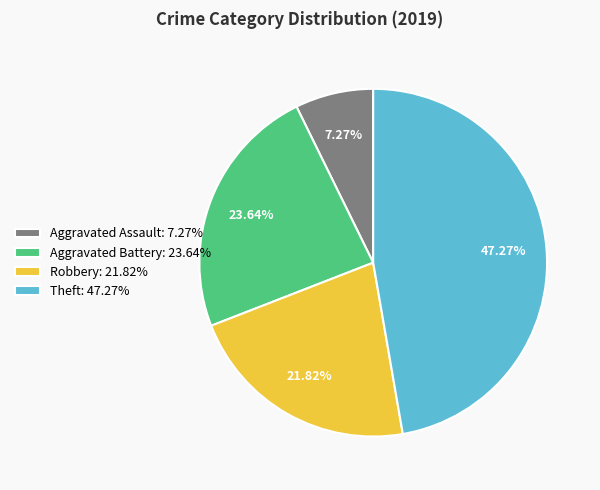

Which slice is the smallest?

Aggravated Assault